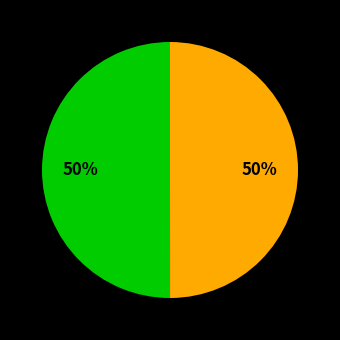

To the nearest percent, what is the average slice percentage?

50%